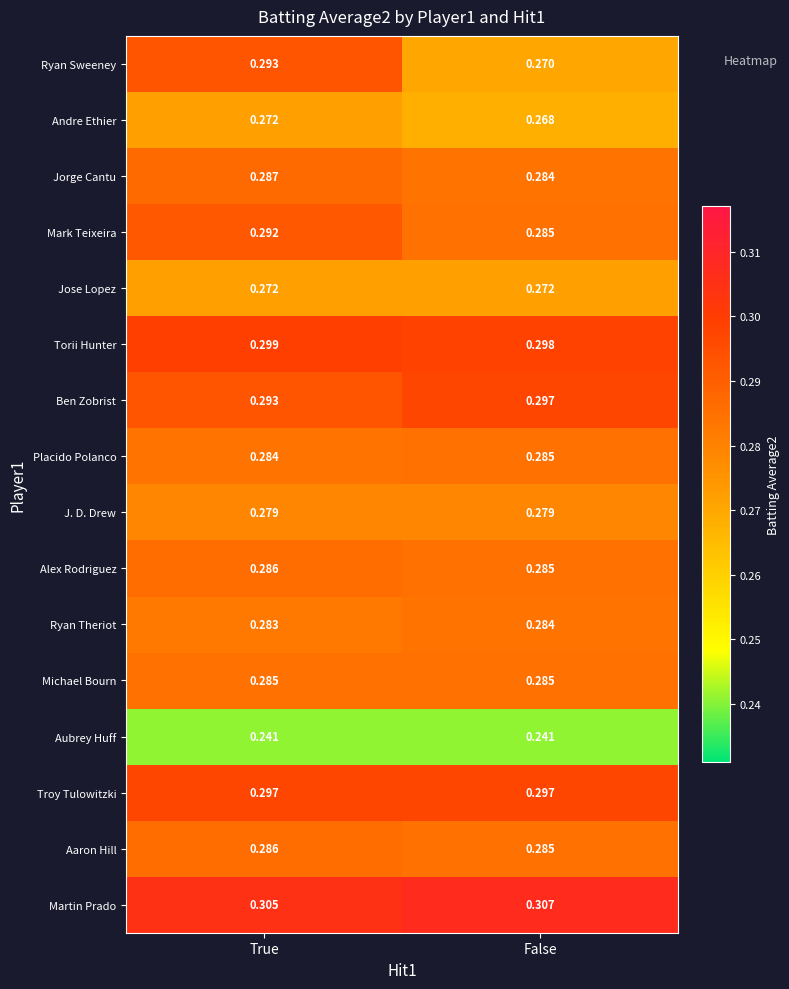

Between True and False, which series saw the biggest shift?

Ryan Sweeney